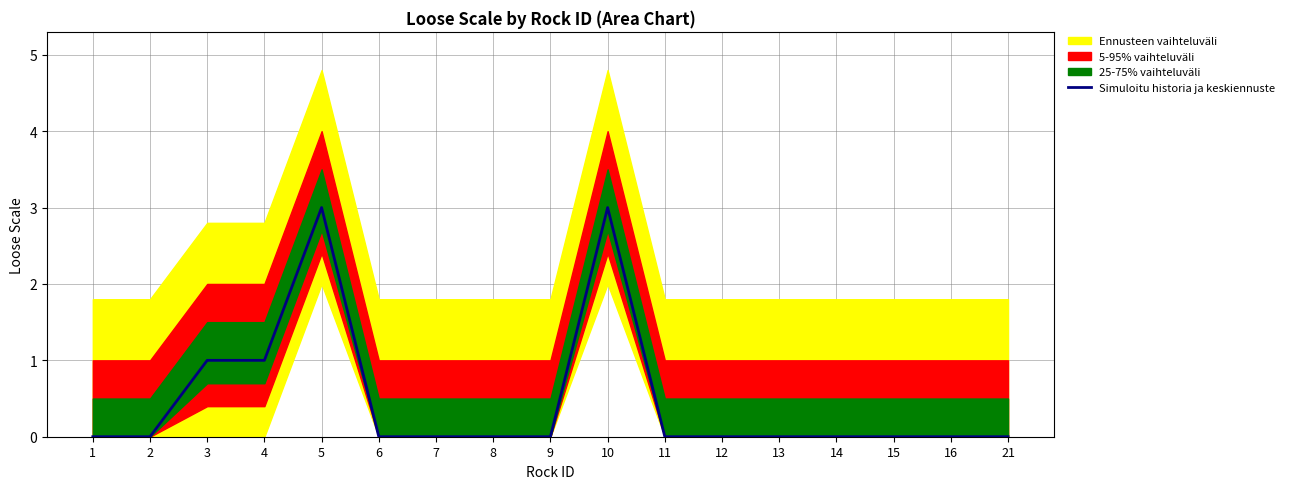

Reading right to left, extract all data points from this chart.

0	0	0	0	0	0	0	3	0	0	0	0	3	1	1	0	0